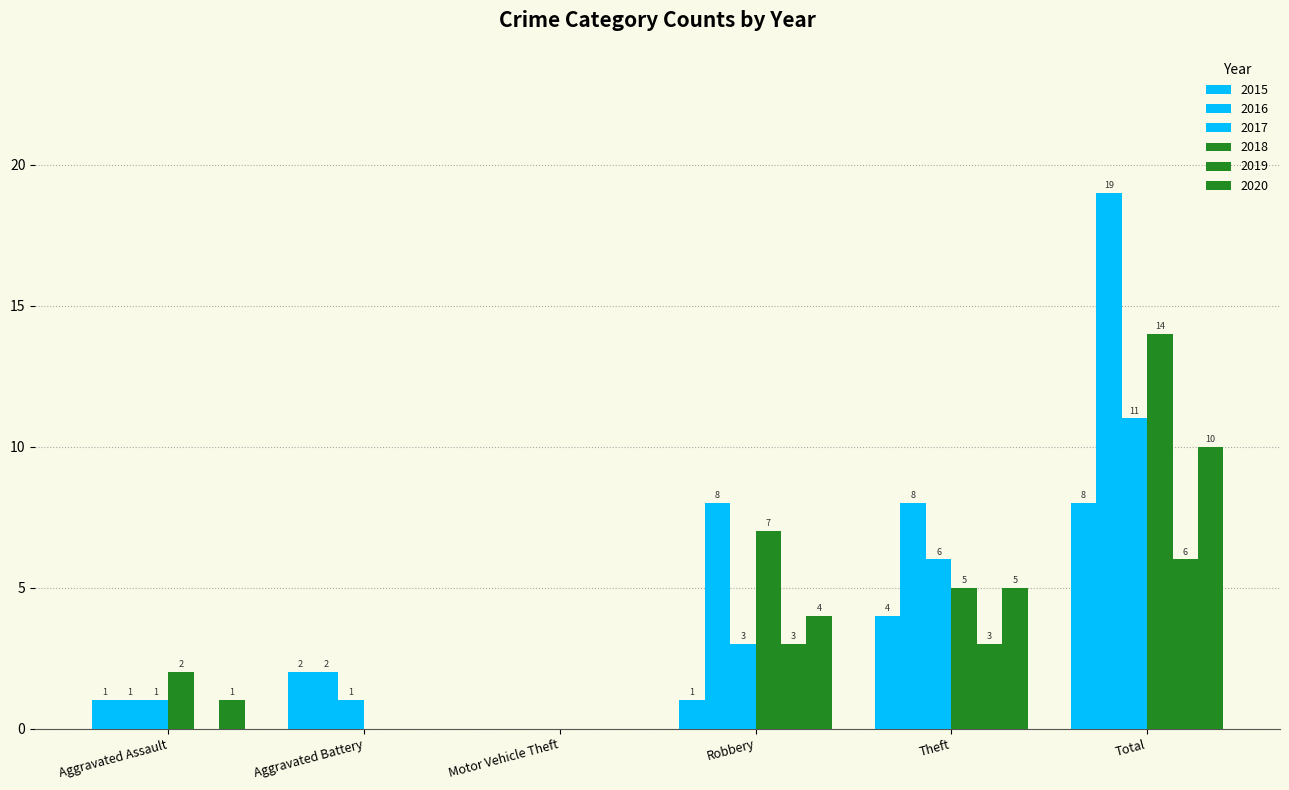

Reading left to right, what are all the values shown in this chart?

2015: Aggravated Assault=1	Aggravated Battery=2	Motor Vehicle Theft=0	Robbery=1	Theft=4	Total=8
2016: Aggravated Assault=1	Aggravated Battery=2	Motor Vehicle Theft=0	Robbery=8	Theft=8	Total=19
2017: Aggravated Assault=1	Aggravated Battery=1	Motor Vehicle Theft=0	Robbery=3	Theft=6	Total=11
2018: Aggravated Assault=2	Aggravated Battery=0	Motor Vehicle Theft=0	Robbery=7	Theft=5	Total=14
2019: Aggravated Assault=0	Aggravated Battery=0	Motor Vehicle Theft=0	Robbery=3	Theft=3	Total=6
2020: Aggravated Assault=1	Aggravated Battery=0	Motor Vehicle Theft=0	Robbery=4	Theft=5	Total=10